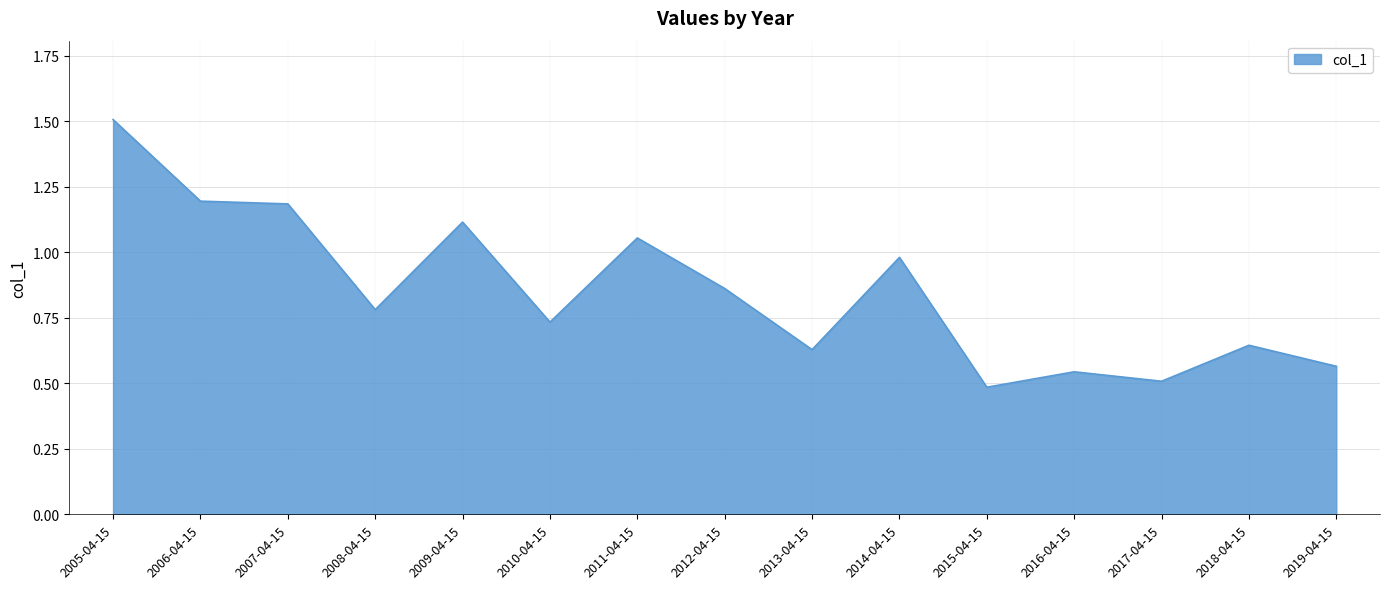

At which category does the chart reach its peak across all series?

2005-04-15